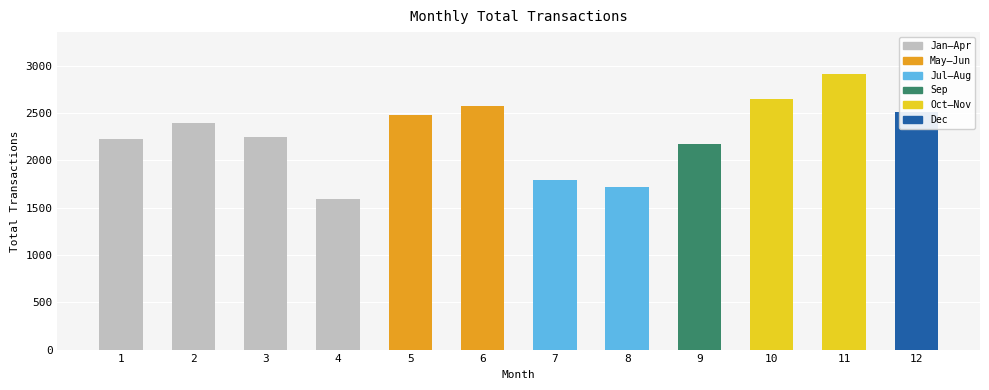

Approximately how many times larger is the value at 8 compared to 1?

0.8